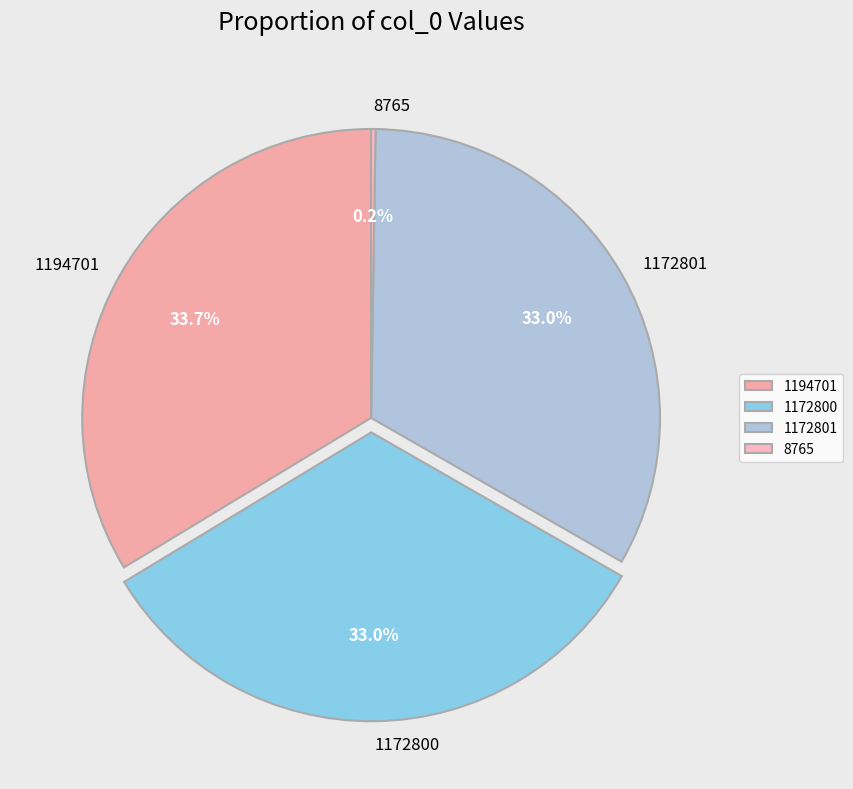

What is the largest slice in the pie chart?

1194701